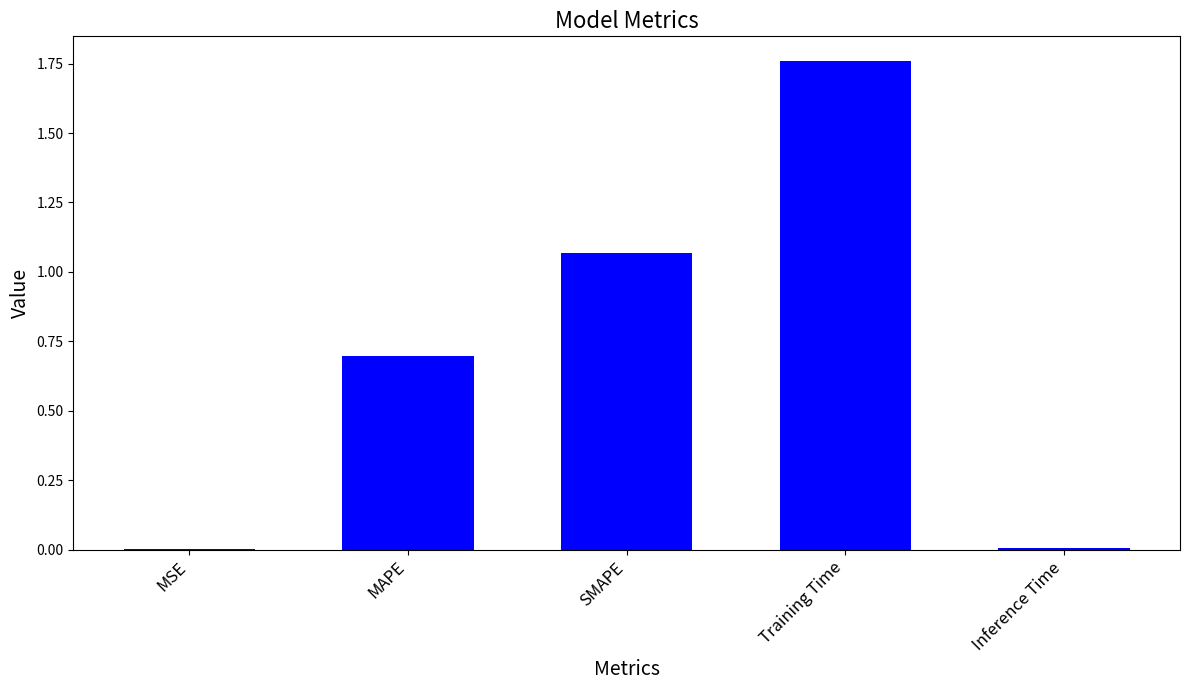

What value does the data have at MAPE?

0.7